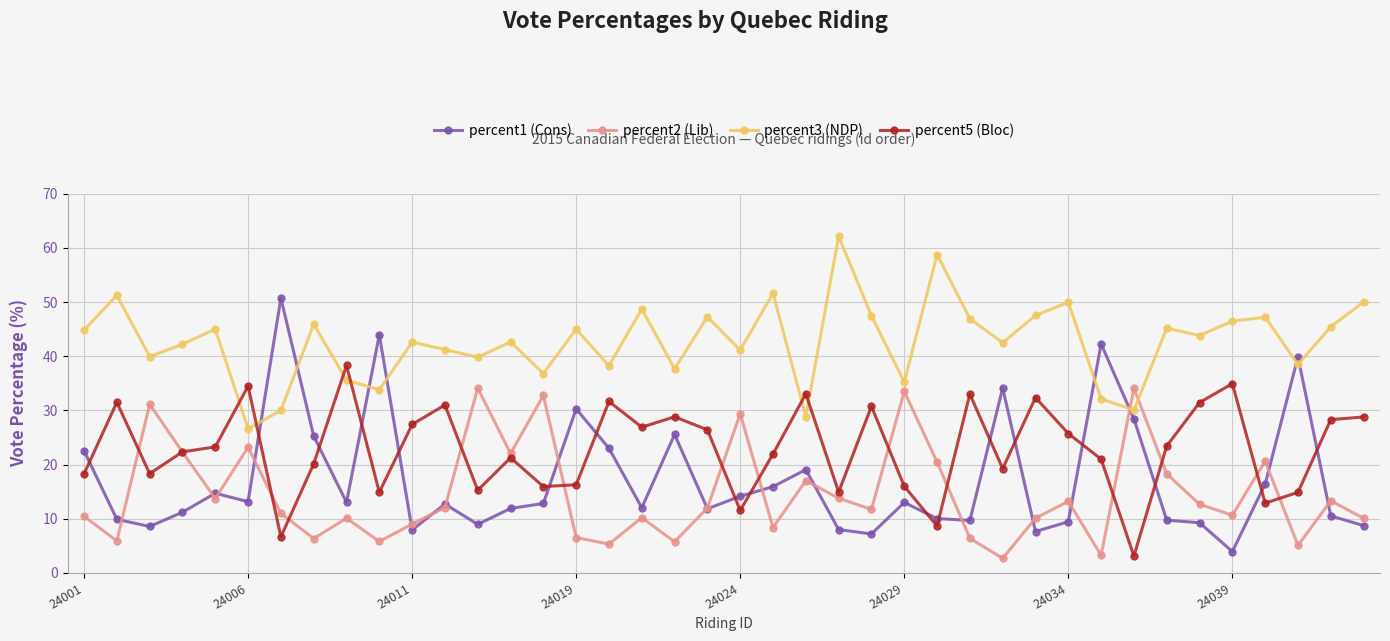

What is the value of the percent3 (NDP) point at the 35th from the left?

43.8